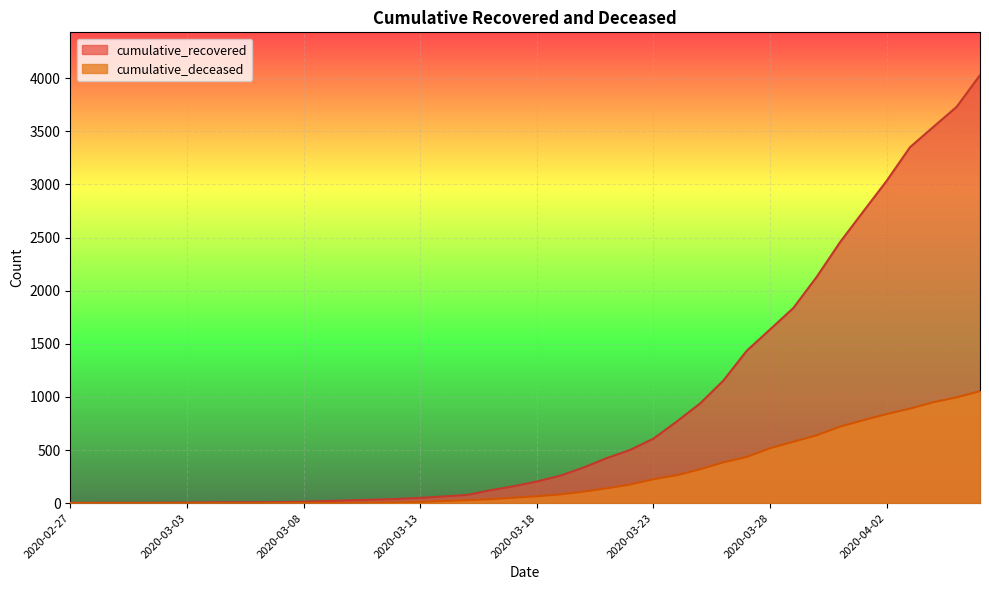

Which category has the lowest value in the cumulative_deceased series?

2020-02-27